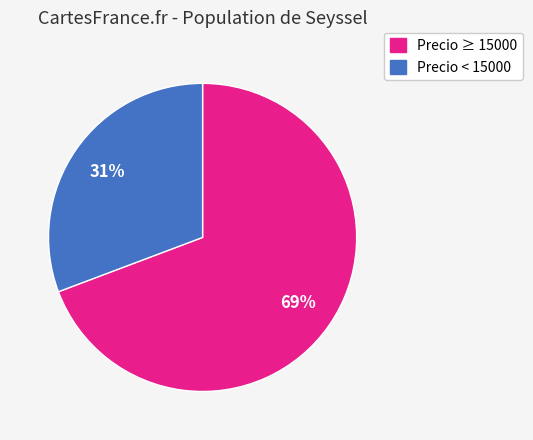

Count the number of slices in the pie.

2